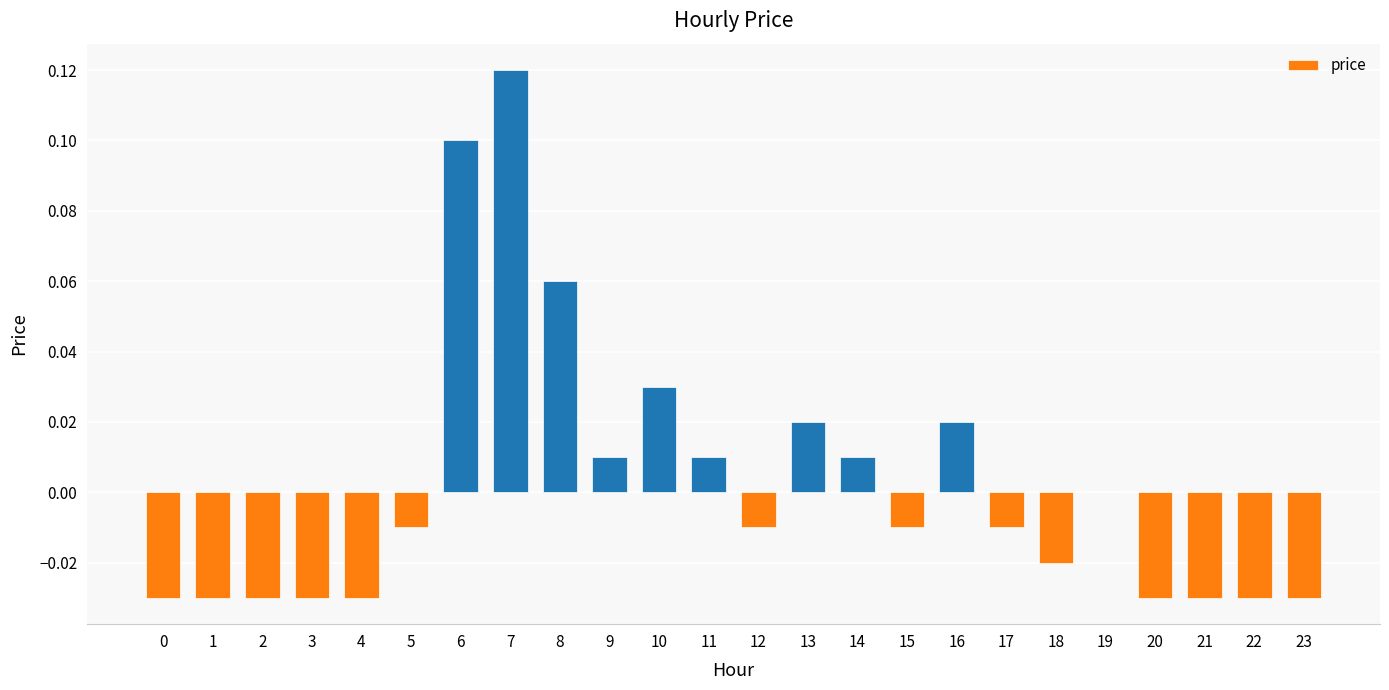

Between 21 and 7, which is larger?

7